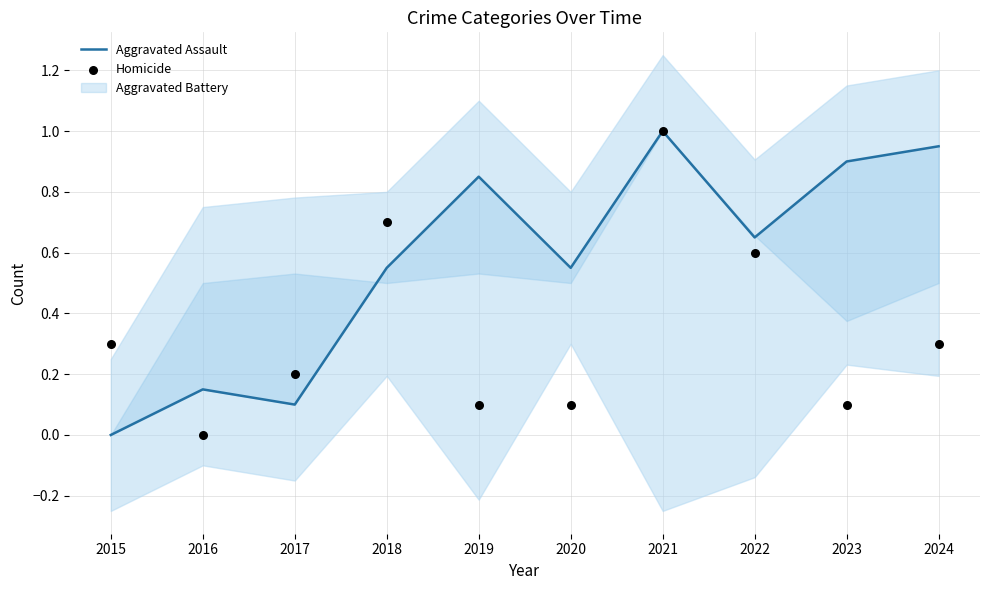

At how many categories does at least one series exceed 0?

10